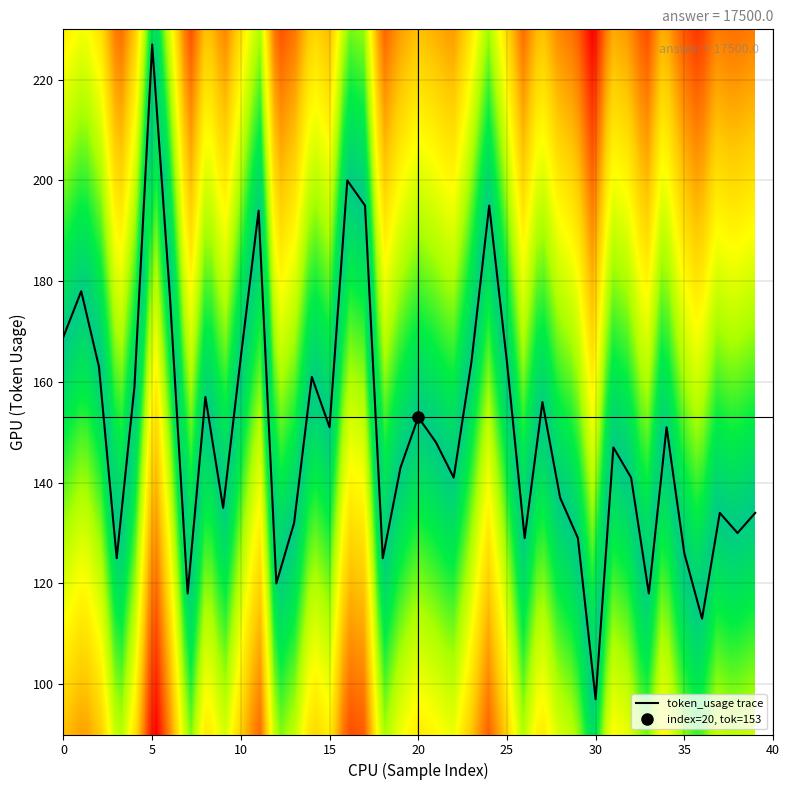

What is the maximum value shown in the chart?

227